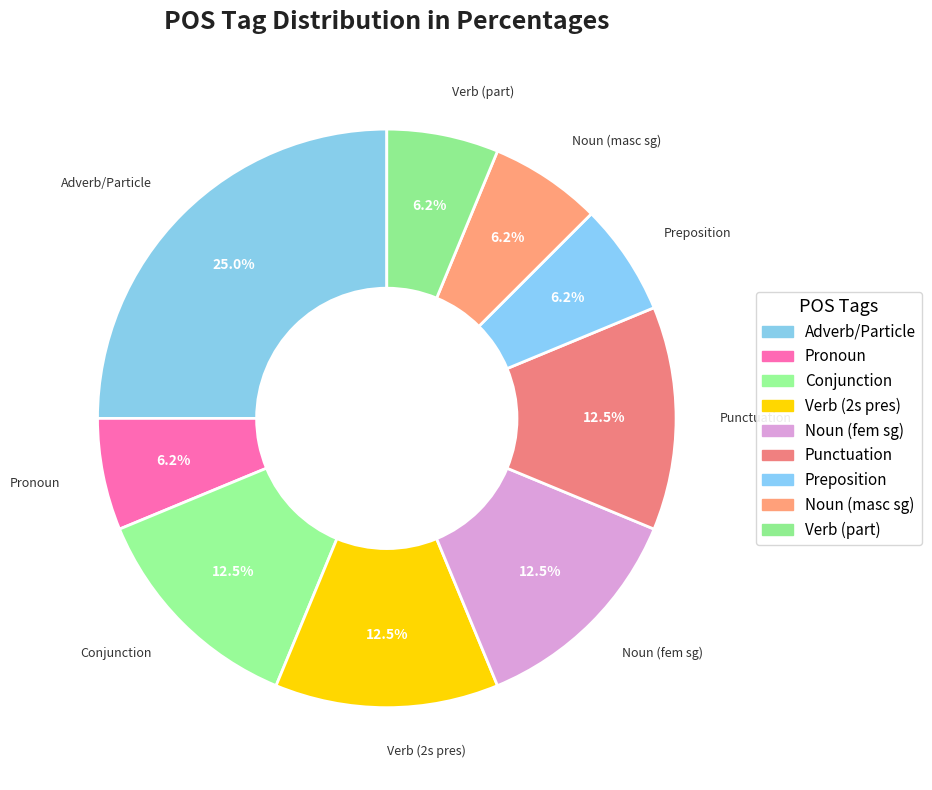

To the nearest percent, what is the difference between the largest and smallest slice percentages?

19%